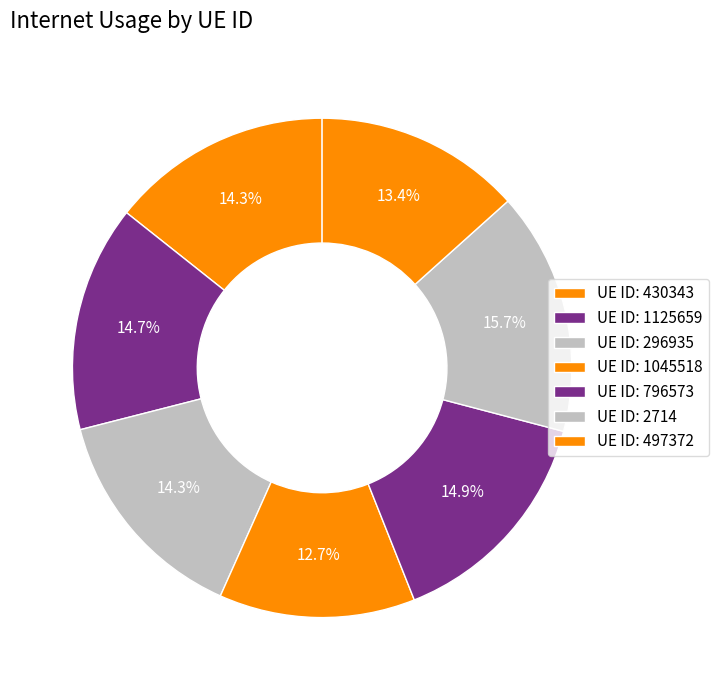

How many segments does this pie chart have?

7